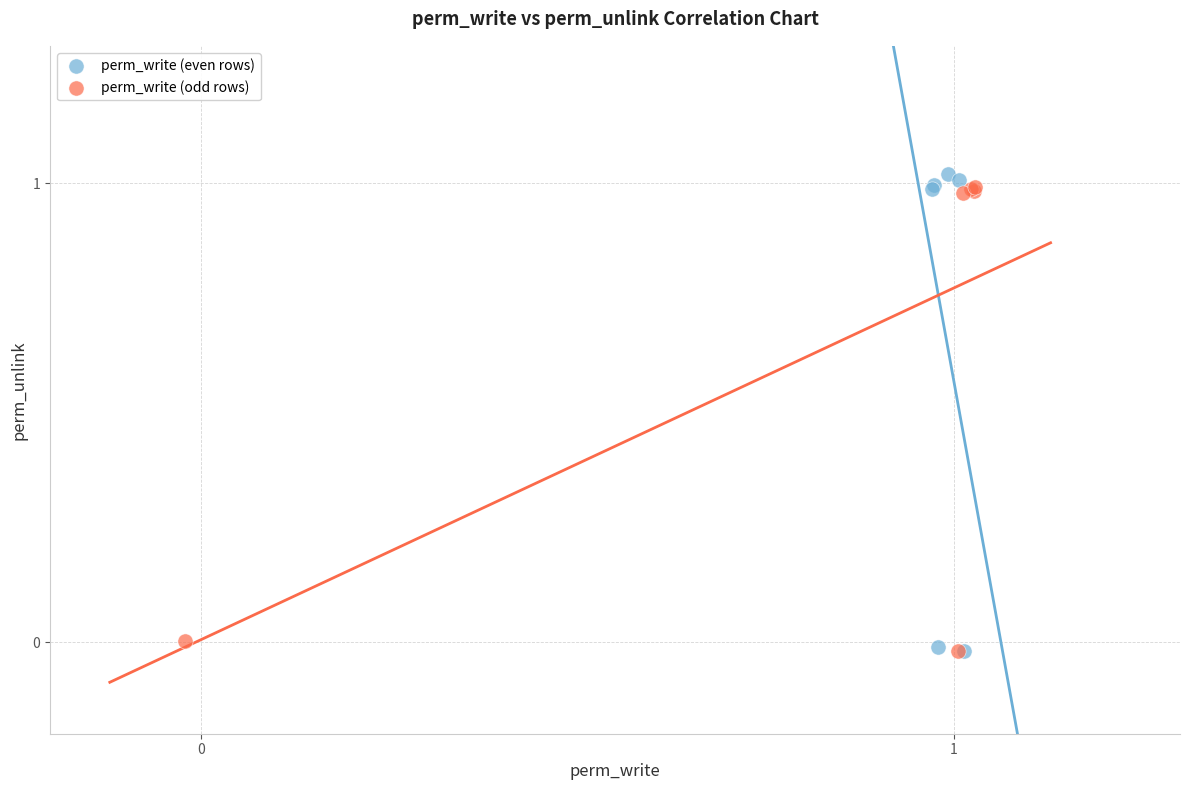

Which series contains the highest Y value?

perm_write (even rows)